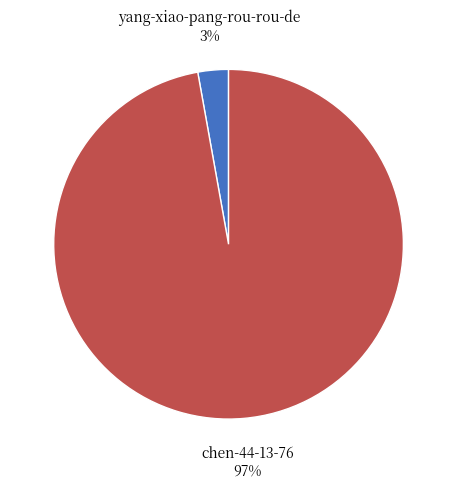

Is it true that yang-xiao-pang-rou-rou-de is 3% of the pie?

True